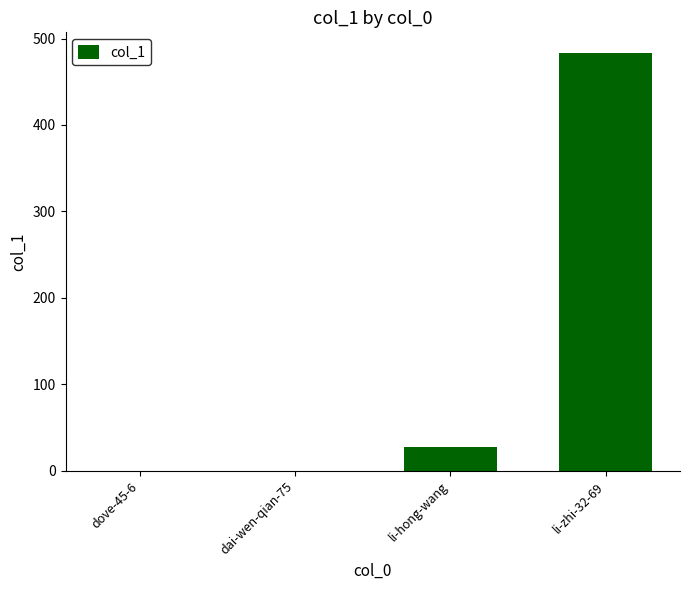

The chart shows a value of 178 at dai-wen-qian-75. True or false?

False